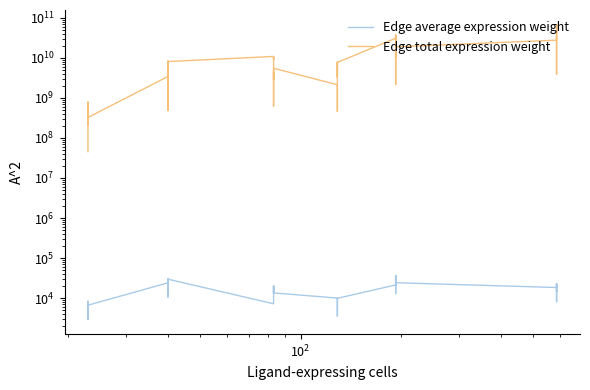

Count the number of data series in this chart.

2